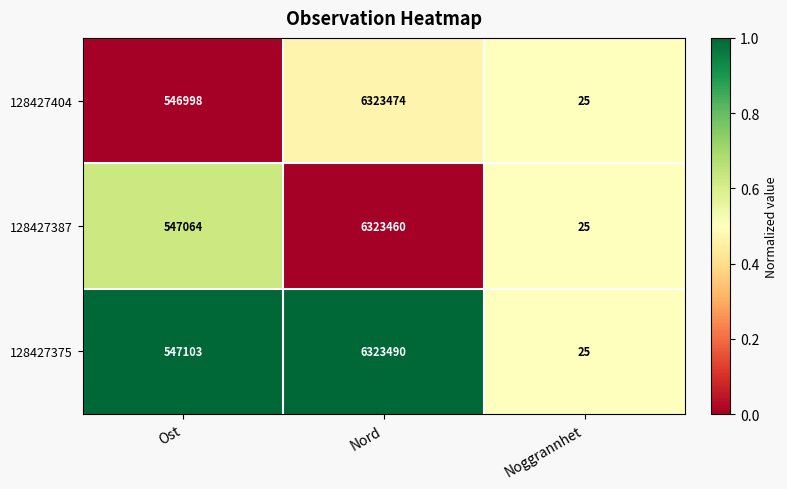

Rank the series by their maximum value, from lowest to highest.

128427387, 128427404, 128427375